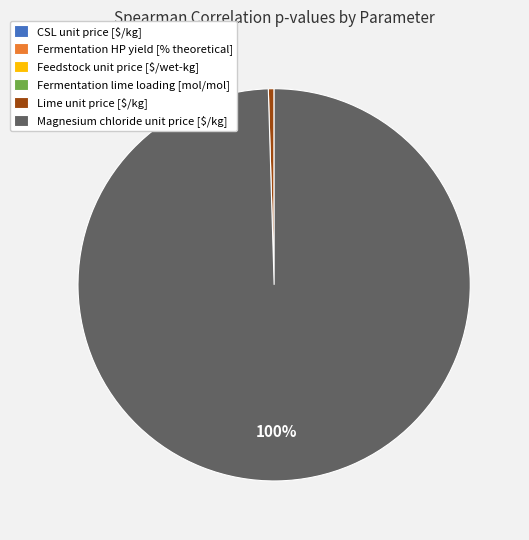

Does Magnesium chloride unit price [$/kg] account for over 50% of the chart?

Yes